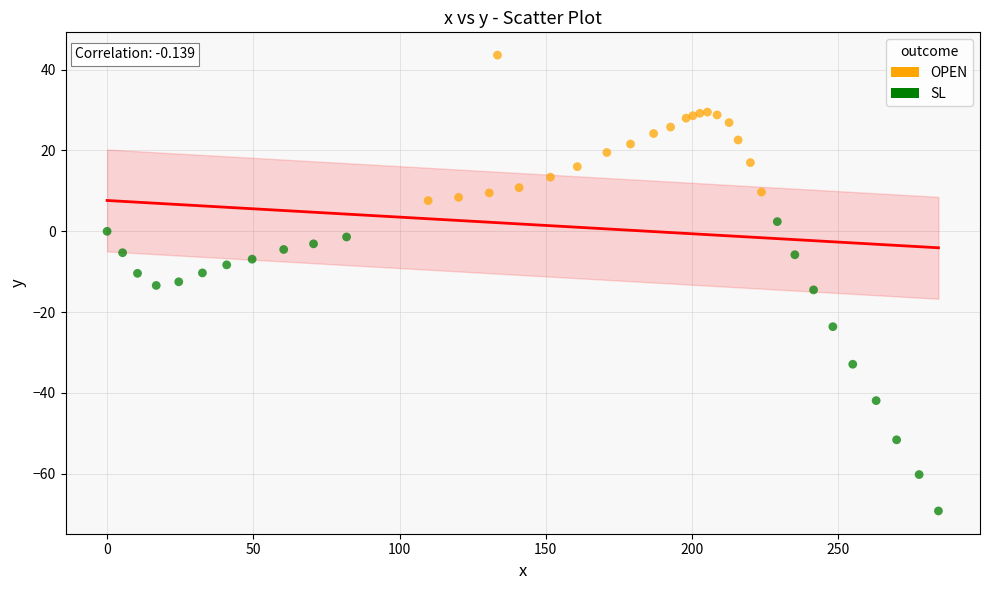

Which series reaches the minimum Y coordinate?

SL